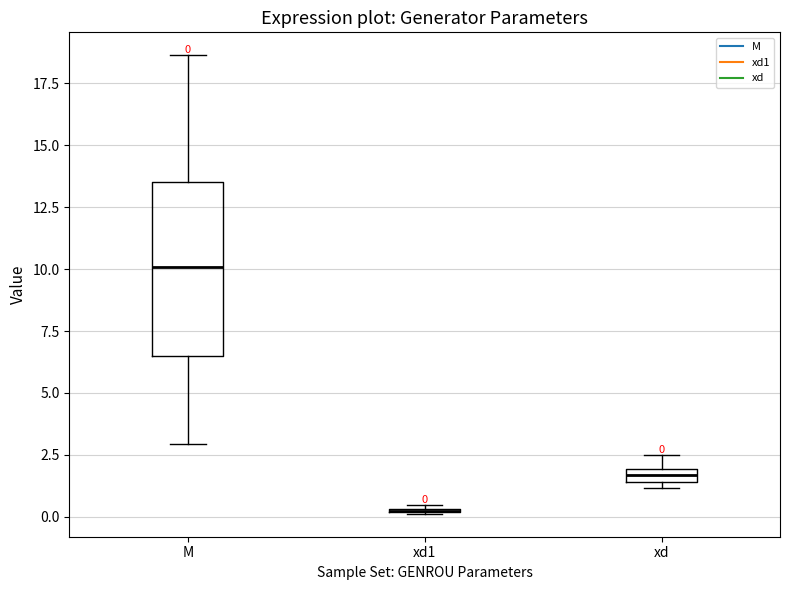

Comparing the boxes themselves (not the whiskers), which one is the tallest?

M